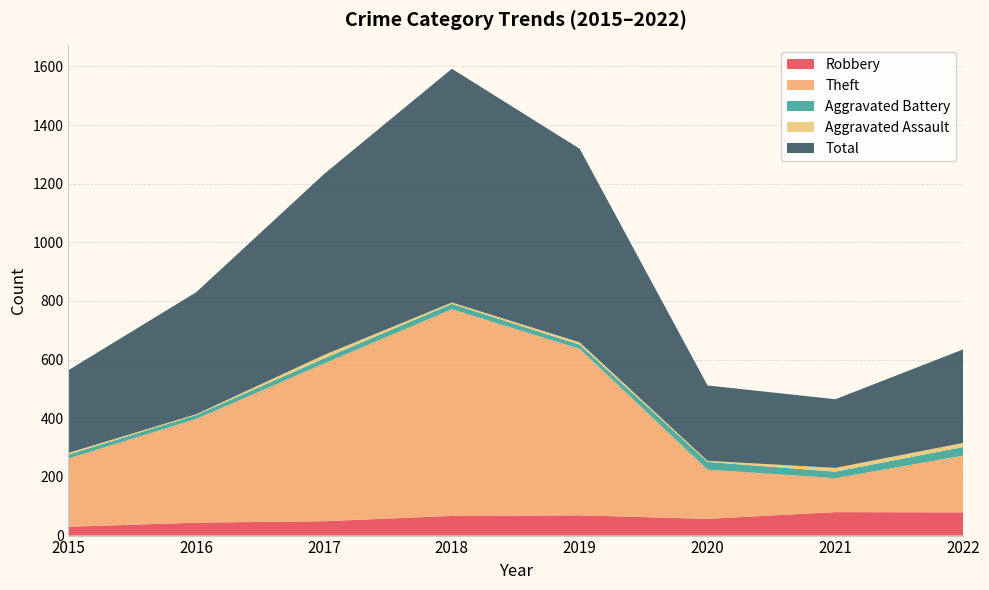

Reading left to right, list all the values displayed in this chart.

Robbery: 2015=30	2016=44	2017=49	2018=67	2019=69	2020=57	2021=80	2022=79
Theft: 2015=233	2016=354	2017=538	2018=705	2019=568	2020=168	2021=116	2022=194
Aggravated Battery: 2015=13	2016=13	2017=17	2018=18	2019=14	2020=26	2021=22	2022=29
Aggravated Assault: 2015=6	2016=3	2017=12	2018=5	2019=8	2020=4	2021=13	2022=14
Total: 2015=282	2016=416	2017=617	2018=797	2019=660	2020=257	2021=234	2022=319